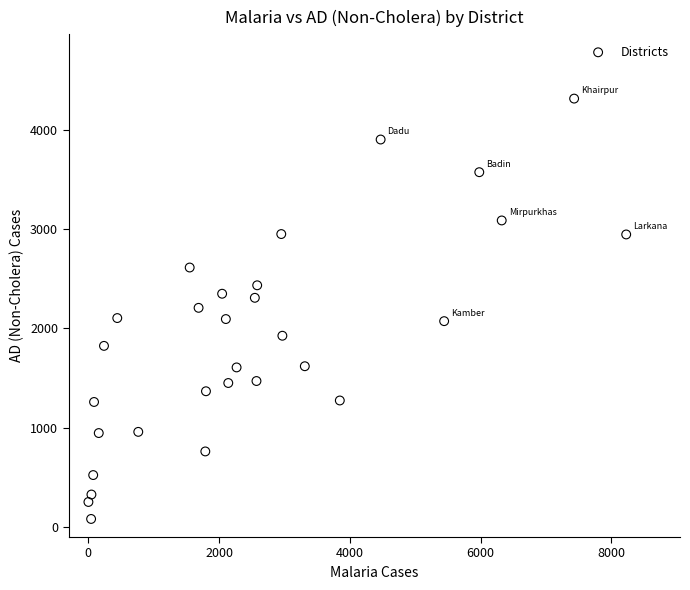

What is the range of X values (max minus min)?

8221